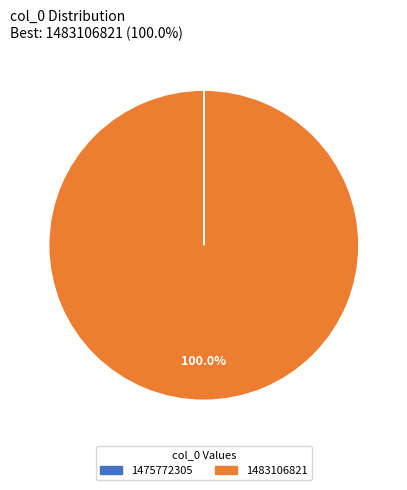

Which category has the biggest portion of the pie?

1483106821